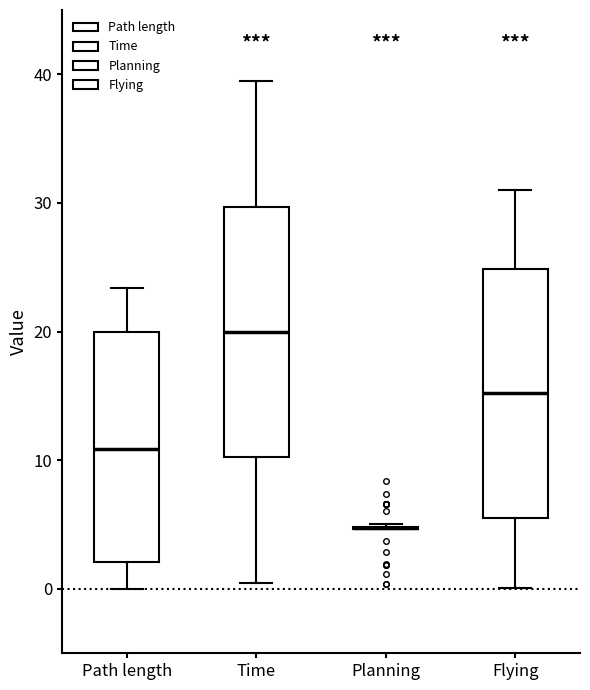

Reading left to right, transcribe this box plot: for each box, give where its median line is, the range the box spans, and where its two whiskers end, as read against the y-axis. The values are not printed on the chart, so give them approximately, as read against the axis.

Path length: median 11, box 2 to 20, whiskers 0 to 23
Time: median 20, box 10 to 30, whiskers 0 to 39
Planning: box collapsed to a line at 5, whiskers 5 to 5
Flying: median 15, box 6 to 25, whiskers 0 to 31